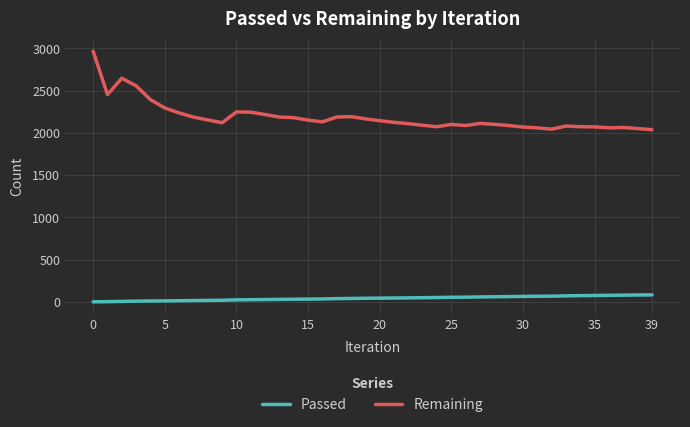

What is the greatest value displayed?

2968